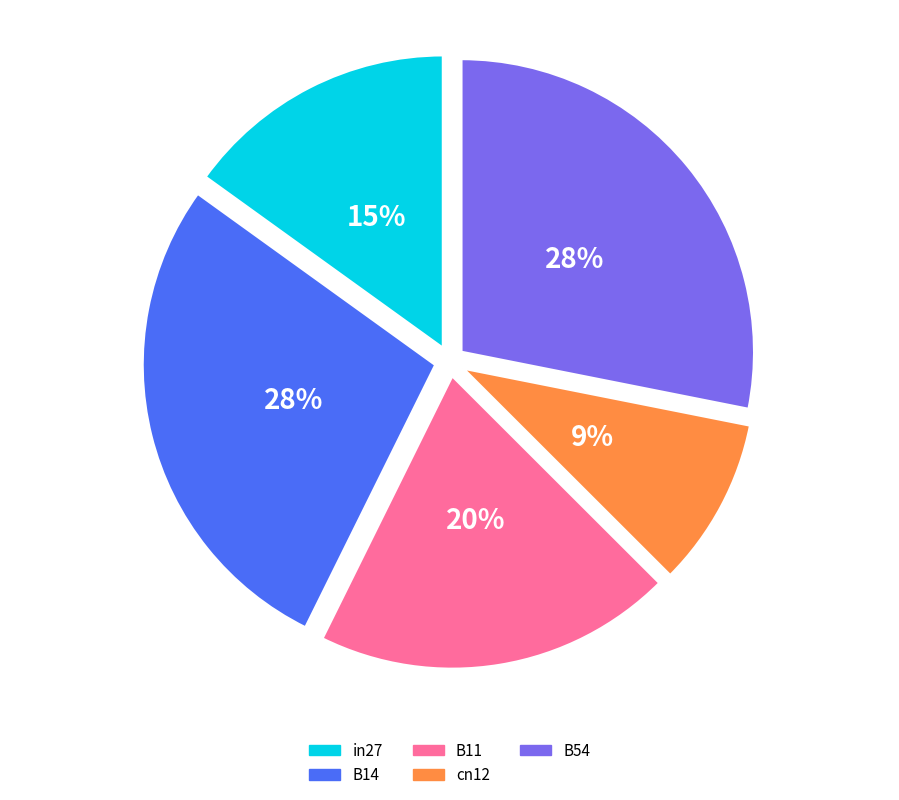

Between B11 and cn12, which is larger?

B11